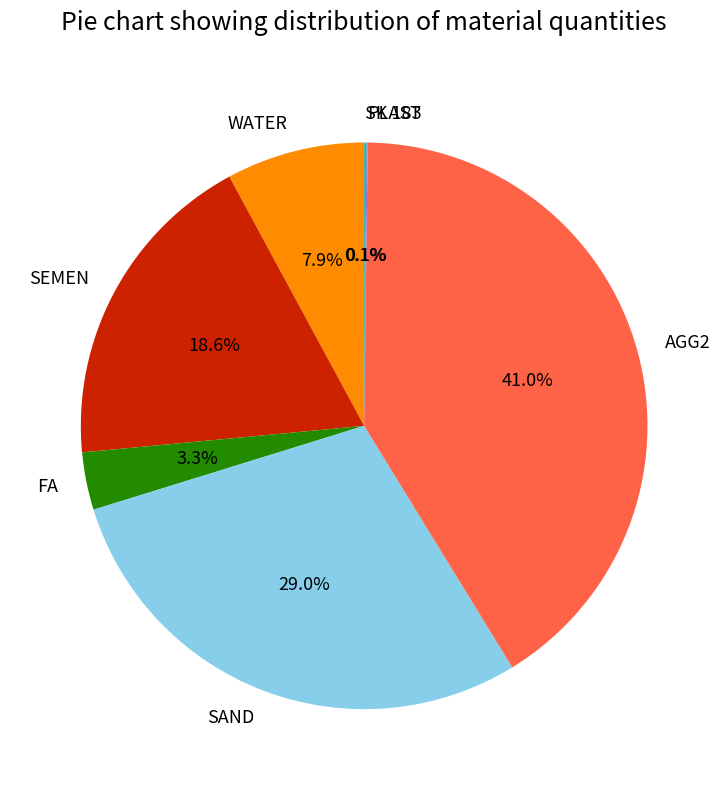

What percentage do SAND and FA together represent?

32.3%